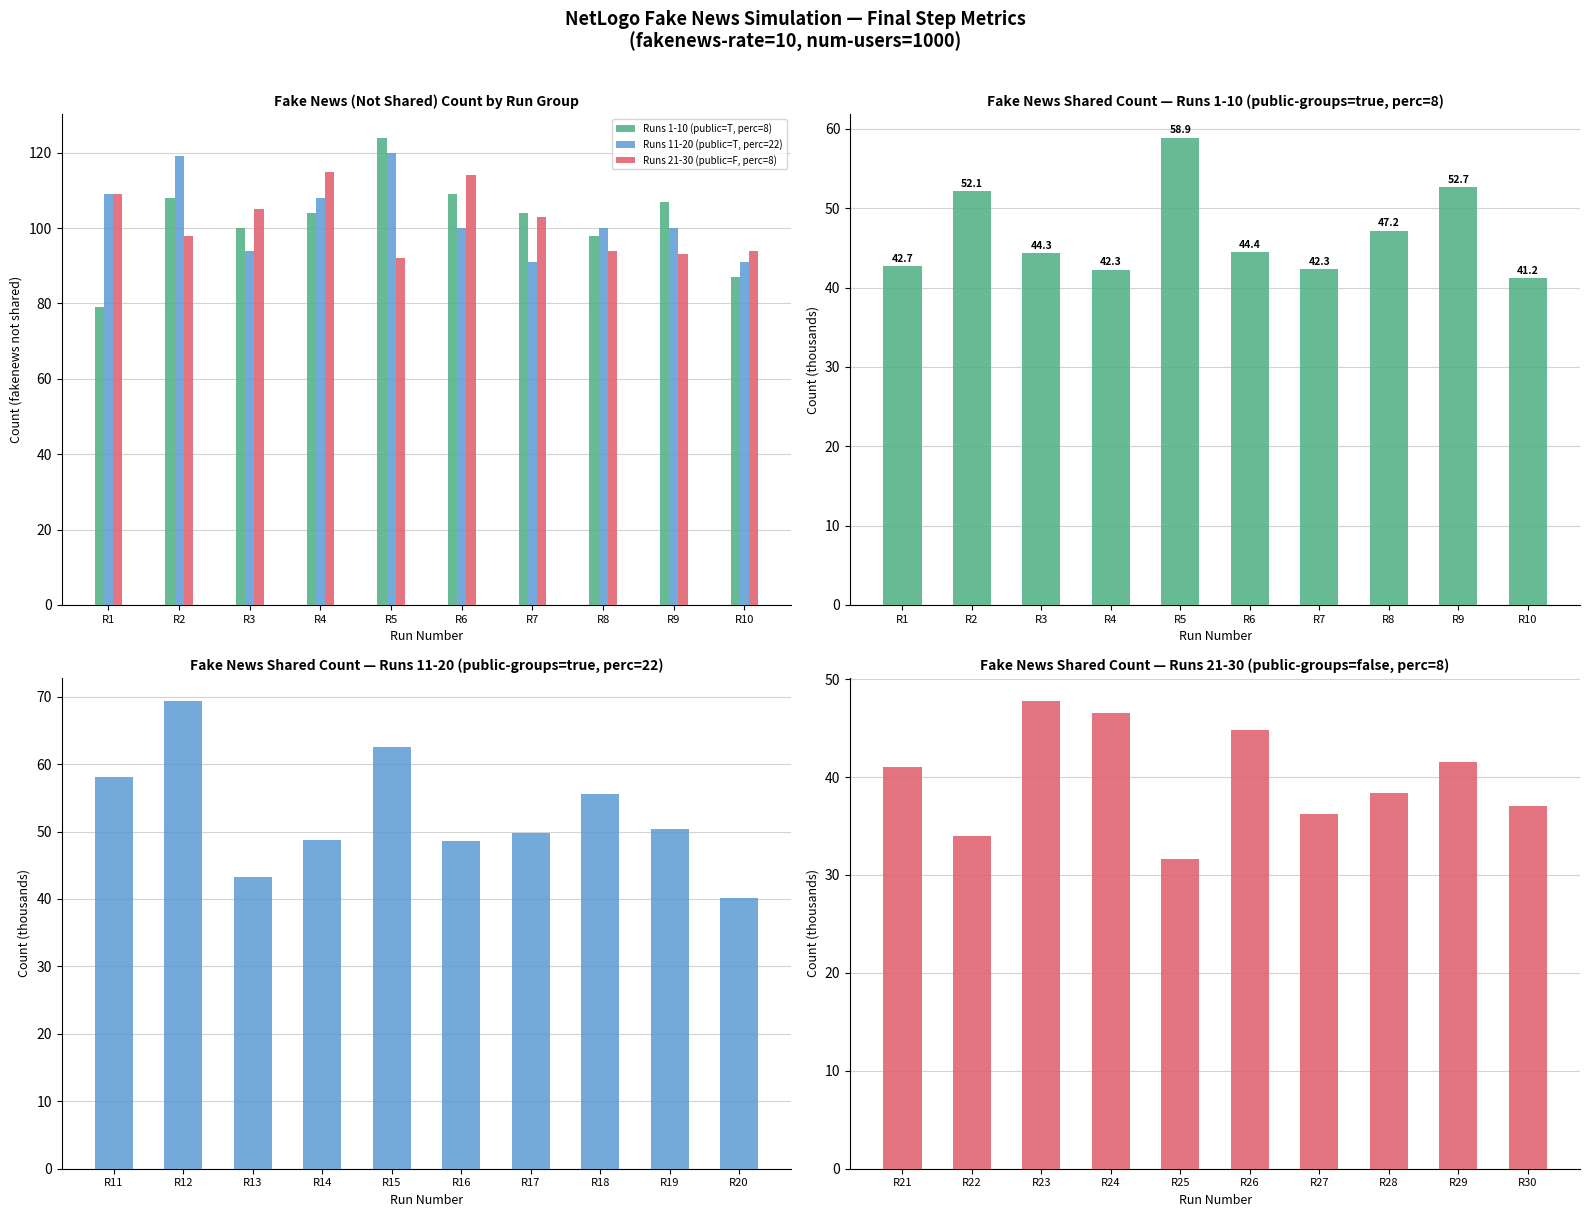

What is the average value of the Runs 21-30 (public=F, perc=8) series?

102